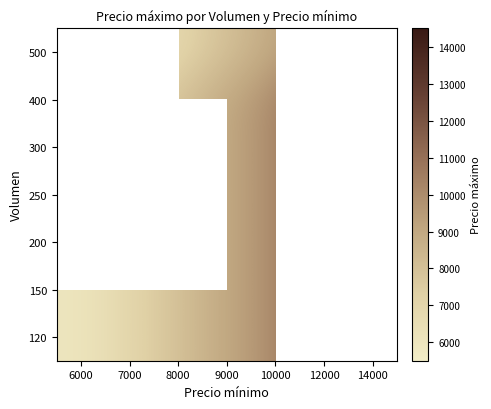

What is the total value across all series at 9000?

62000.0